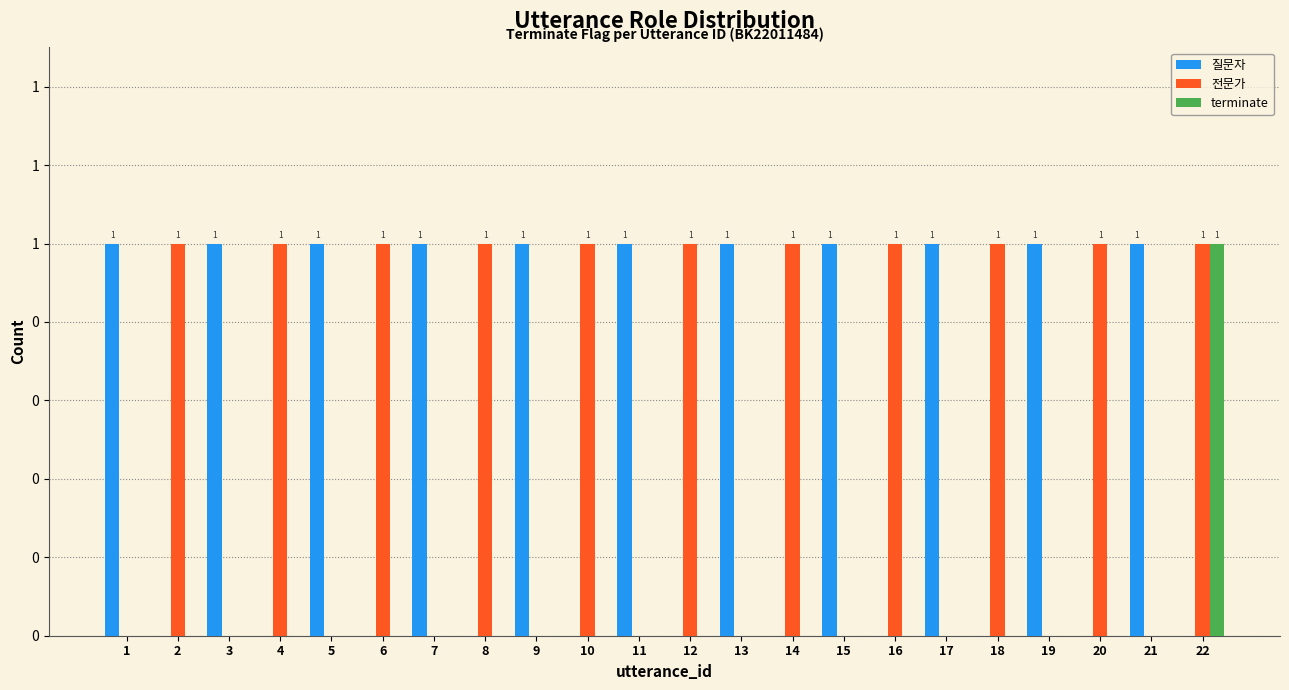

Are the bars horizontal?

No